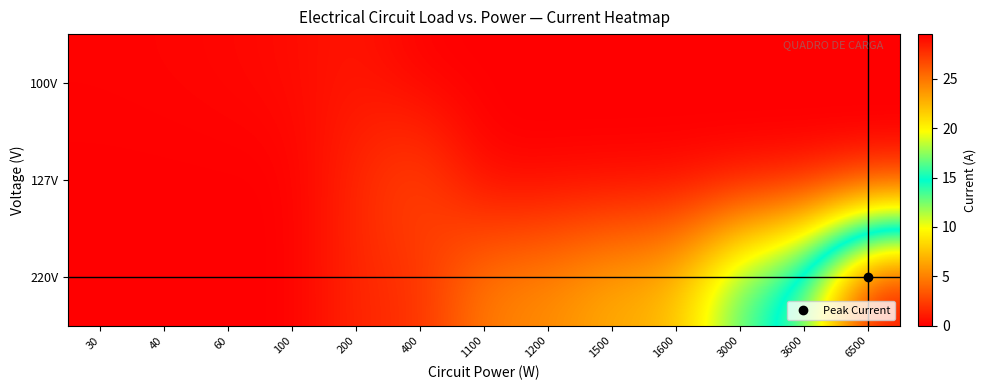

Which series has the widest spread of values?

220V